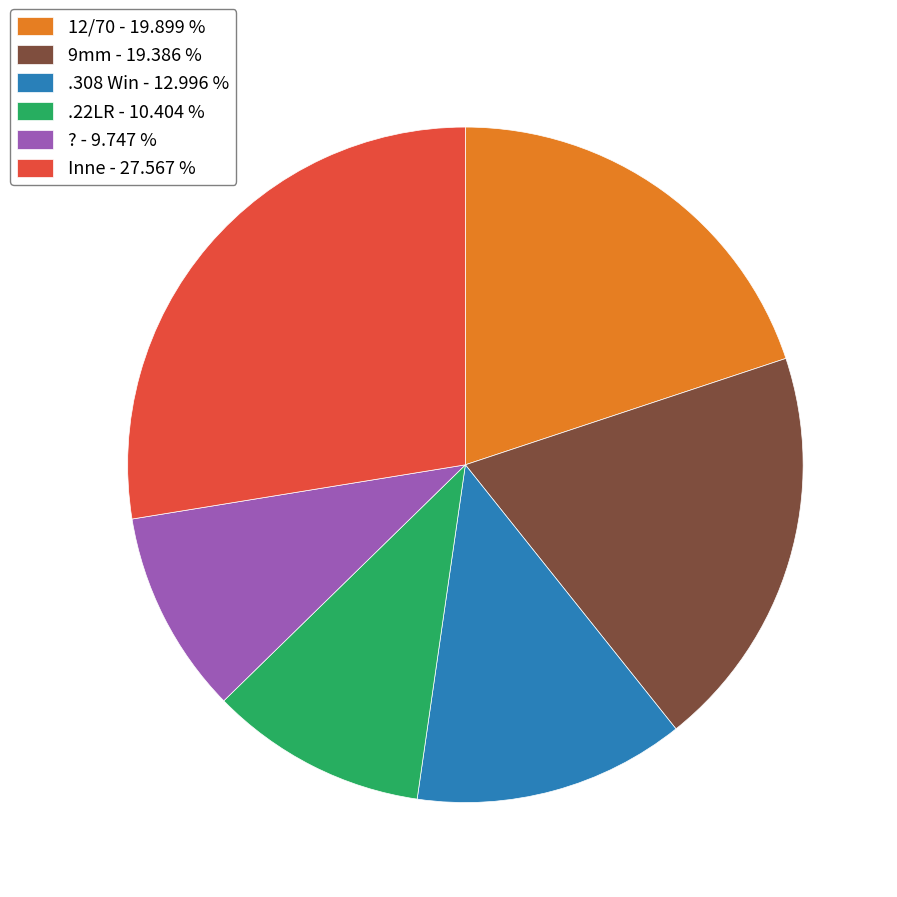

What is the largest slice in the pie chart?

Inne - 27.567 %